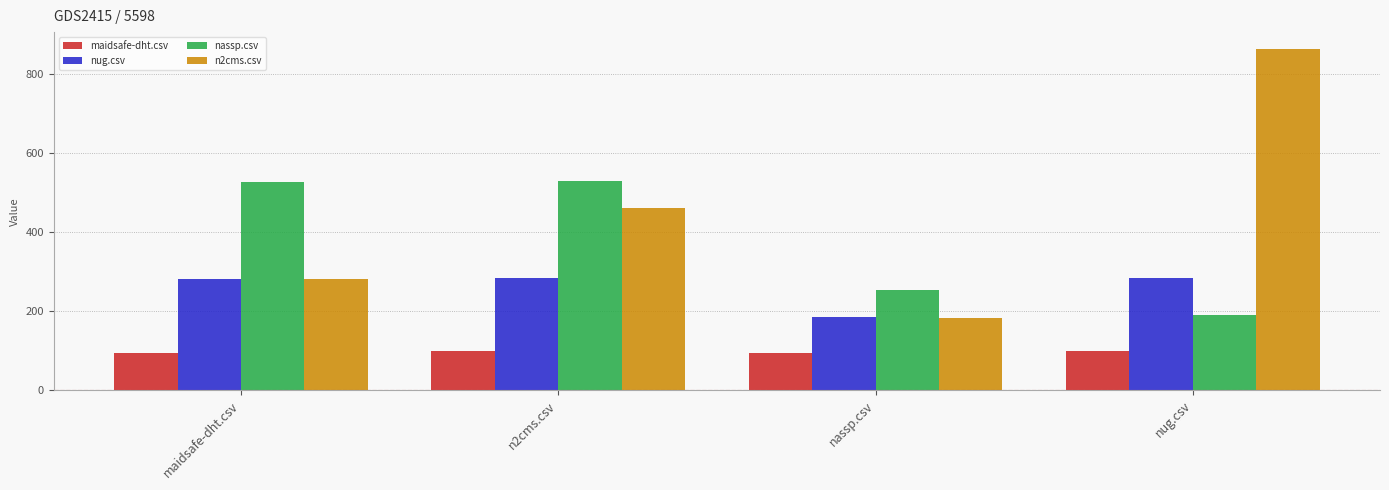

Rank the series by their average value, from highest to lowest.

n2cms.csv, nassp.csv, nug.csv, maidsafe-dht.csv